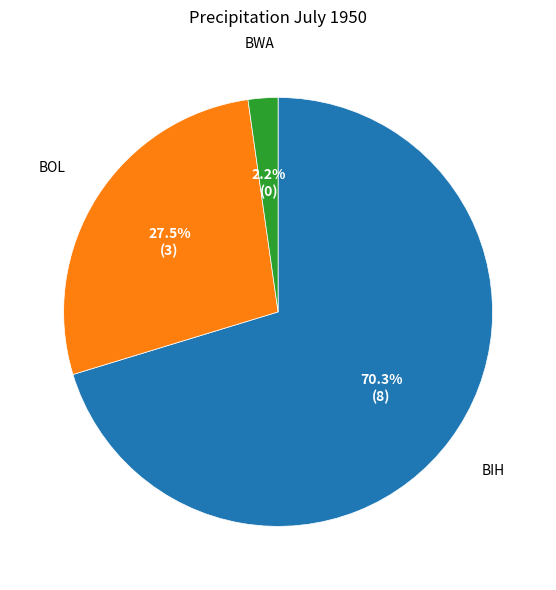

Is there any slice that represents more than half of the pie?

Yes